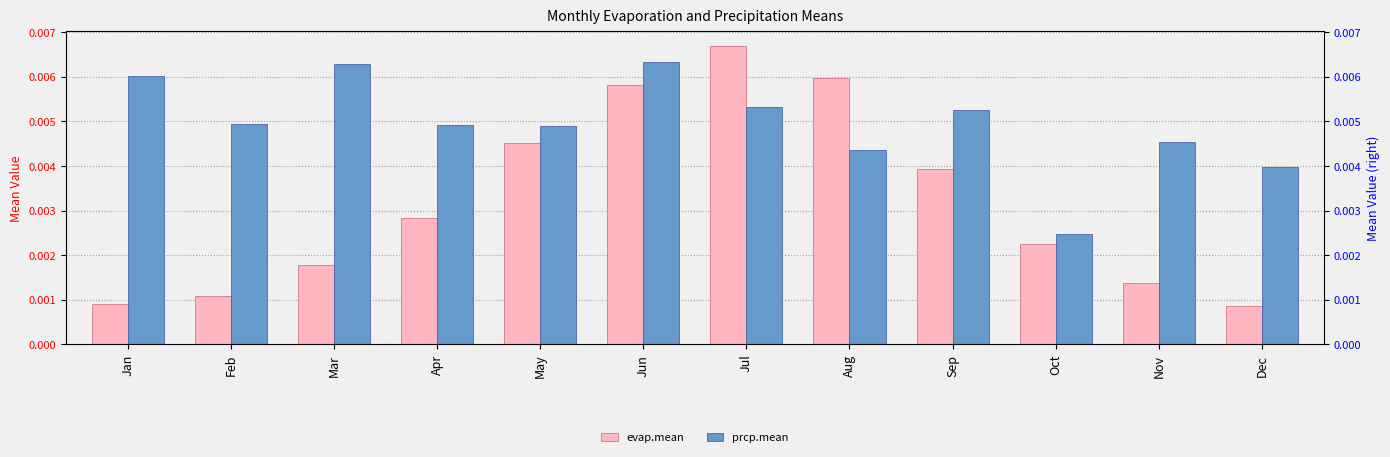

How many categories are shown in the chart?

12